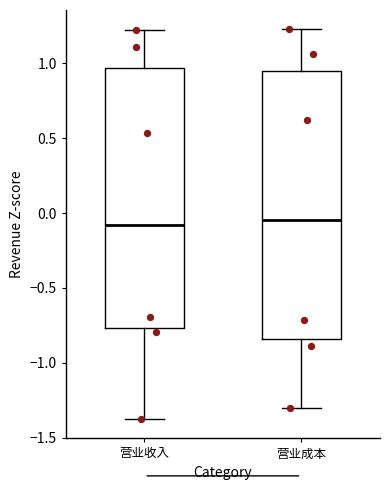

Reading left to right, read every box against the y-axis: the position of its median line, the range the box covers, and the ends of its whiskers. The values are not printed on the chart, so give them approximately, as read against the axis.

营业收入: median -0.10, box -0.75 to 0.95, whiskers -1.35 to 1.20
营业成本: median -0.05, box -0.85 to 0.95, whiskers -1.30 to 1.20